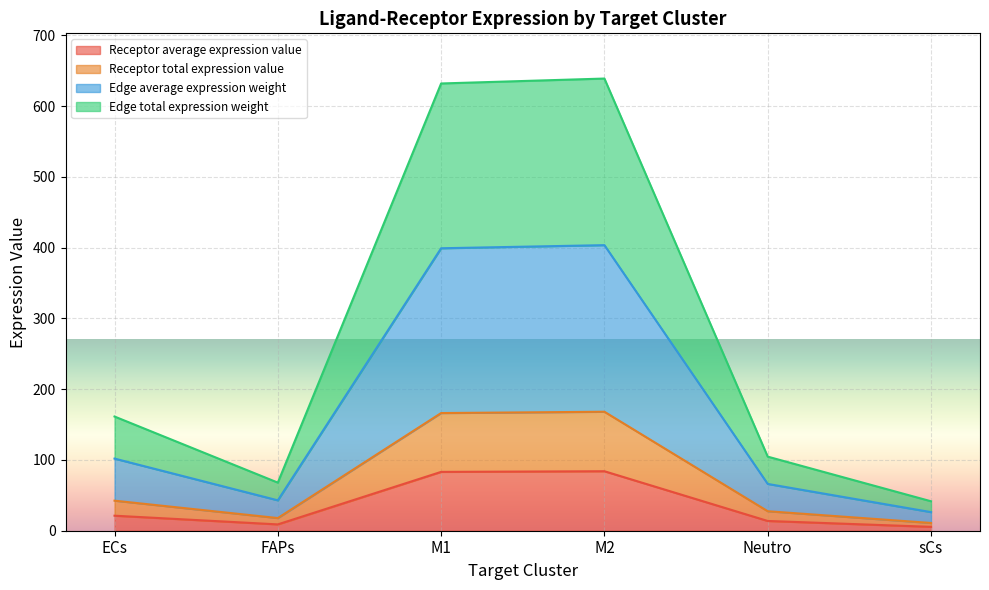

What is the label of the 2nd point from the left?

FAPs